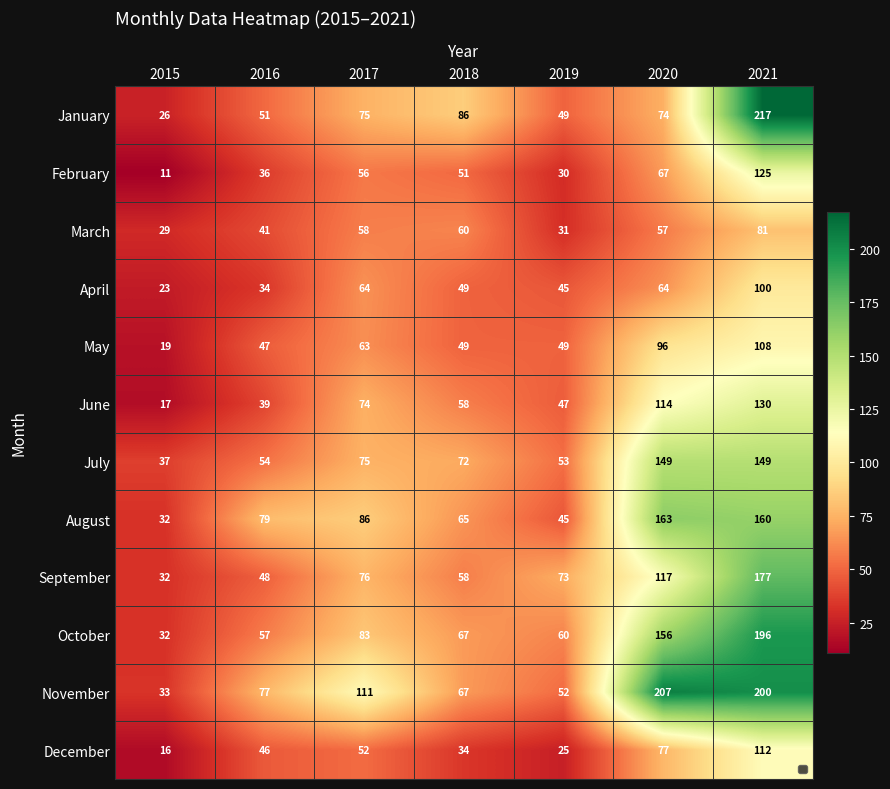

Rank the series at 2020 from lowest to highest value.

March, April, February, January, December, May, June, September, July, October, August, November